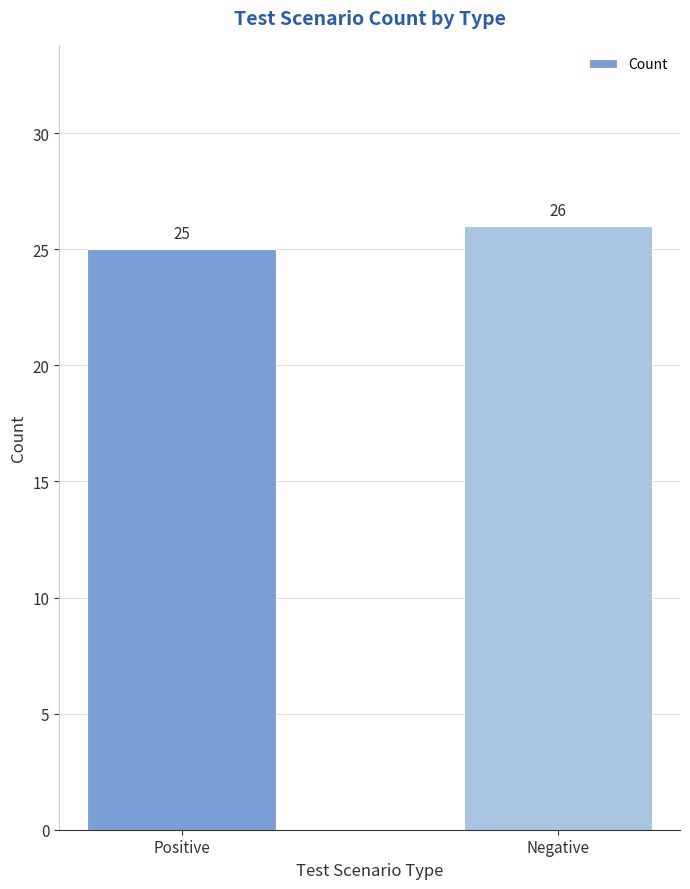

What is the difference between the values at Negative and Positive?

1